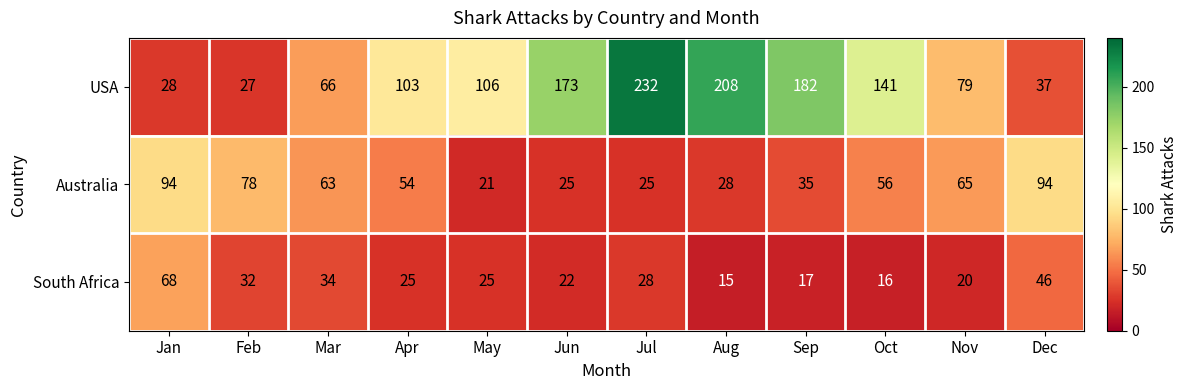

Rank the series by their average value, from lowest to highest.

South Africa, Australia, USA